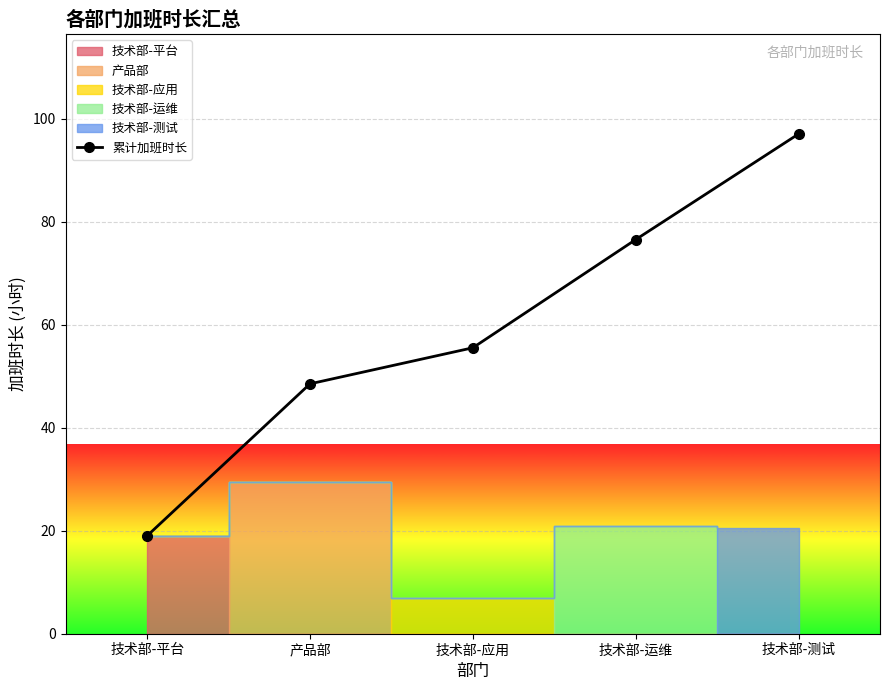

True or false: the data shows 97.0 at 技术部-测试.

True